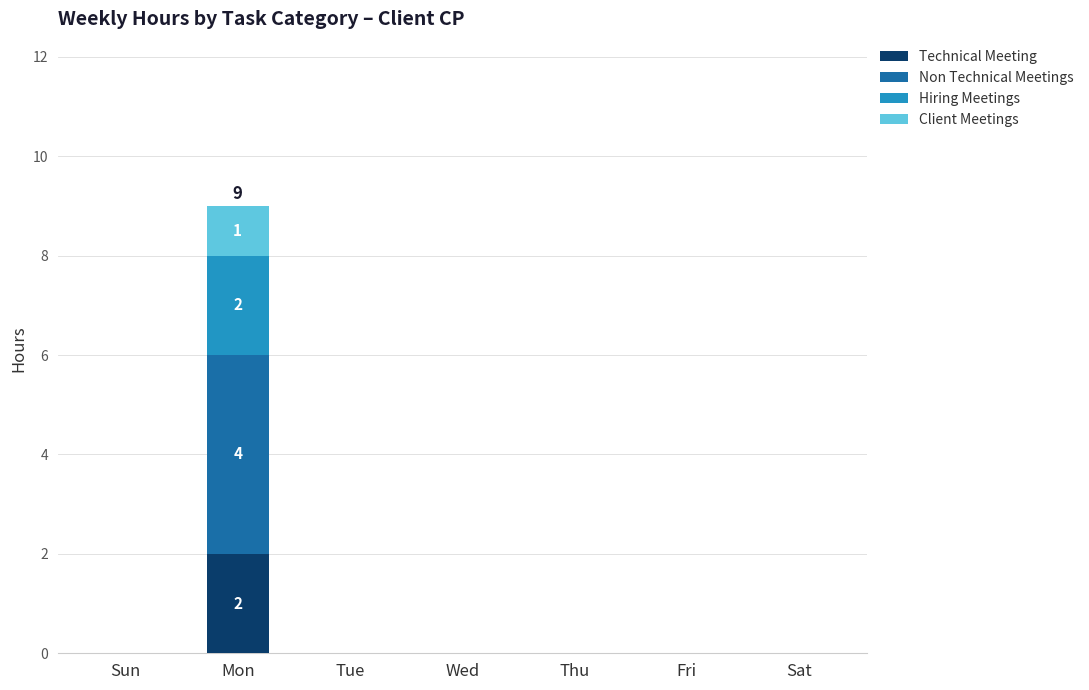

How many data points does each series have?

7